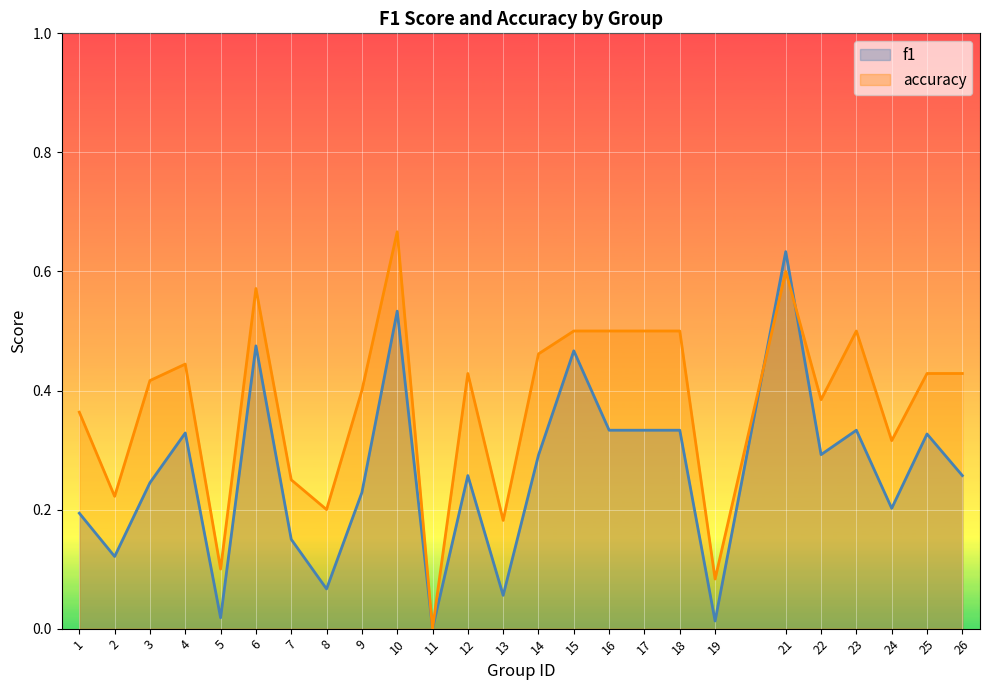

Is the value of accuracy at 13 greater than the value of f1 at 22?

No